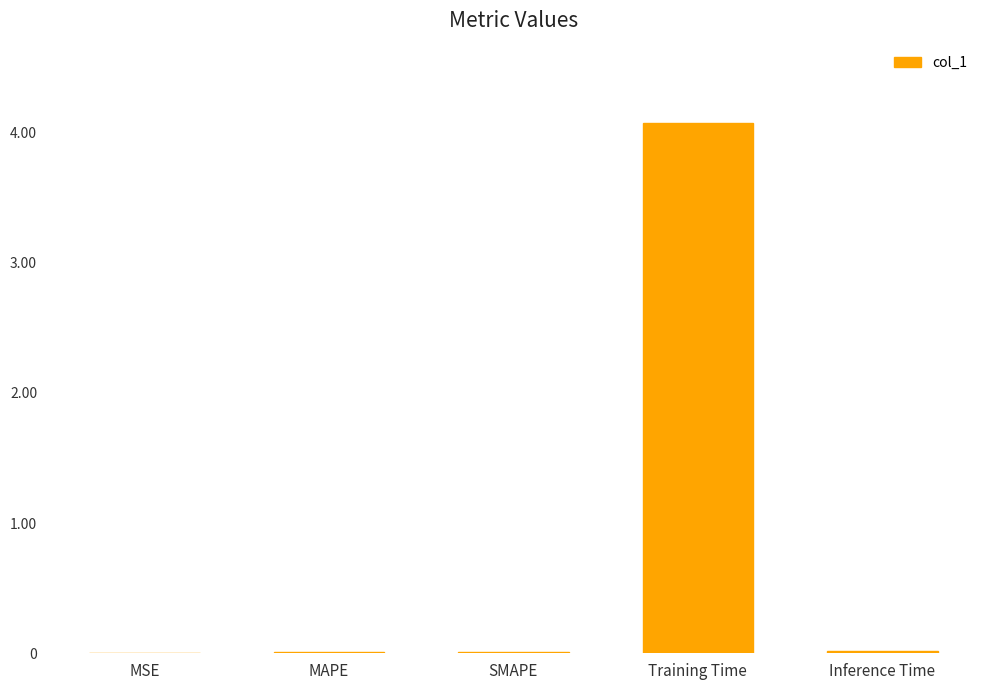

What is the sum of all values?

4.1